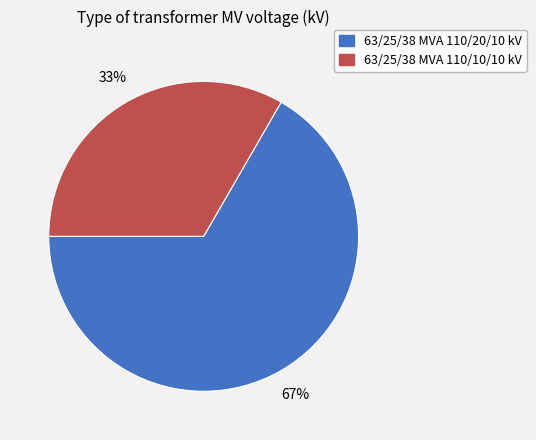

Count the number of slices in the pie.

2